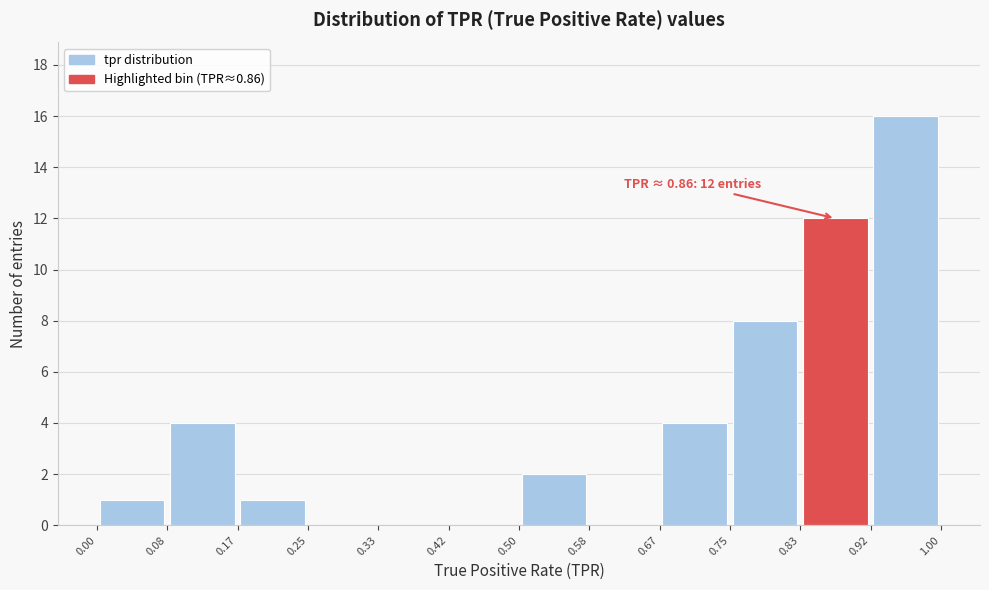

Over which range of the x-axis is the bar tallest?

0.92 to 1.00